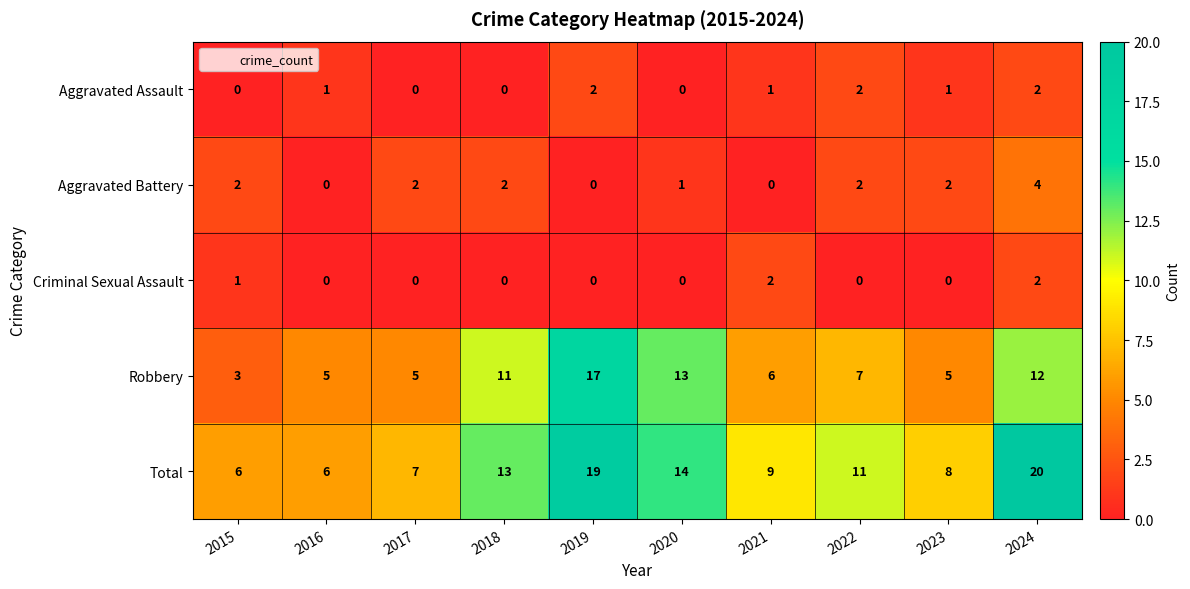

What is the sum of the Robbery values at 2018 and 2020?

24